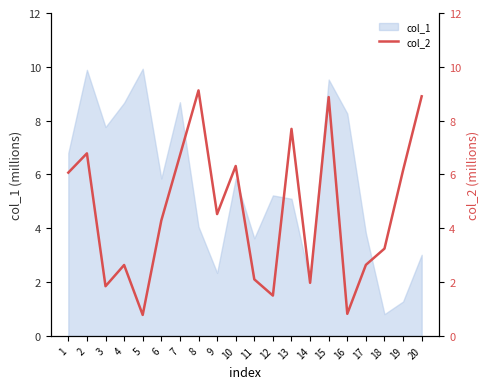

The chart shows a value of 3.2 at 18. True or false?

True